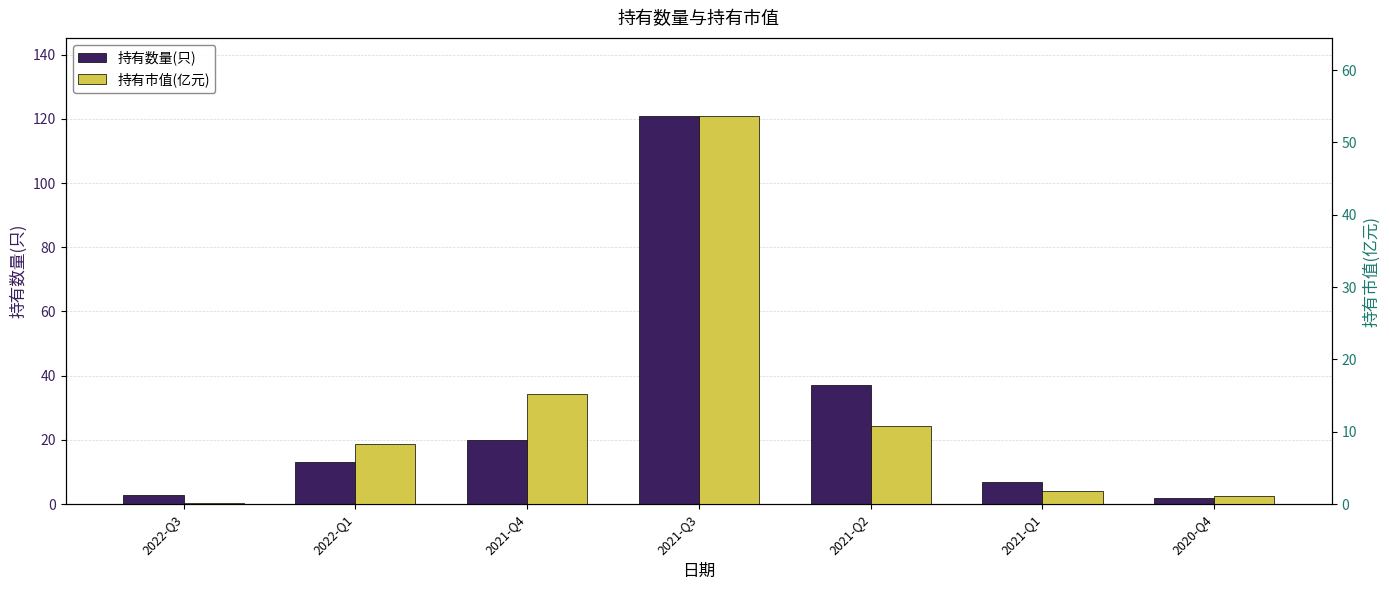

List the labels in order of 持有数量(只) value, largest first.

2021-Q3, 2021-Q2, 2021-Q4, 2022-Q1, 2021-Q1, 2022-Q3, 2020-Q4